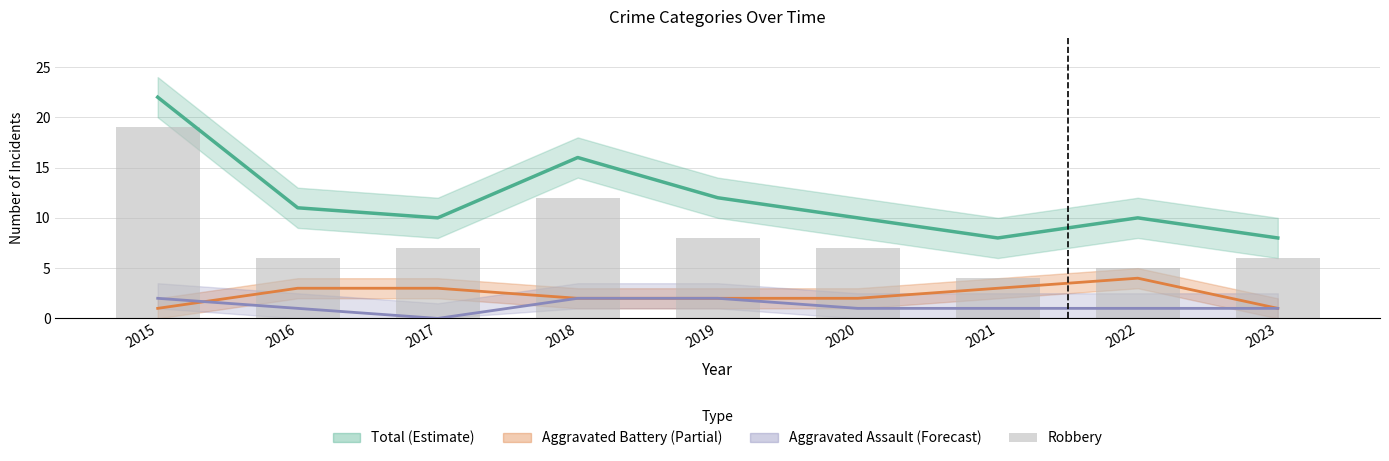

Is the value of Aggravated Assault (Forecast) at 2017 greater than the value of Total (Estimate) at 2017?

No